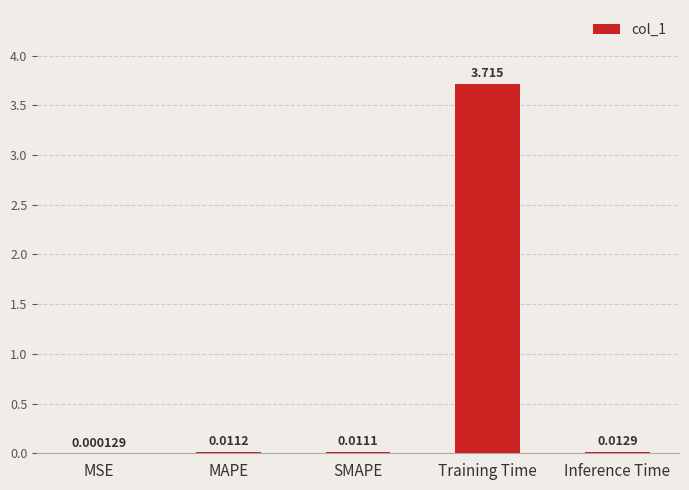

Which label corresponds to the largest value in the chart?

Training Time